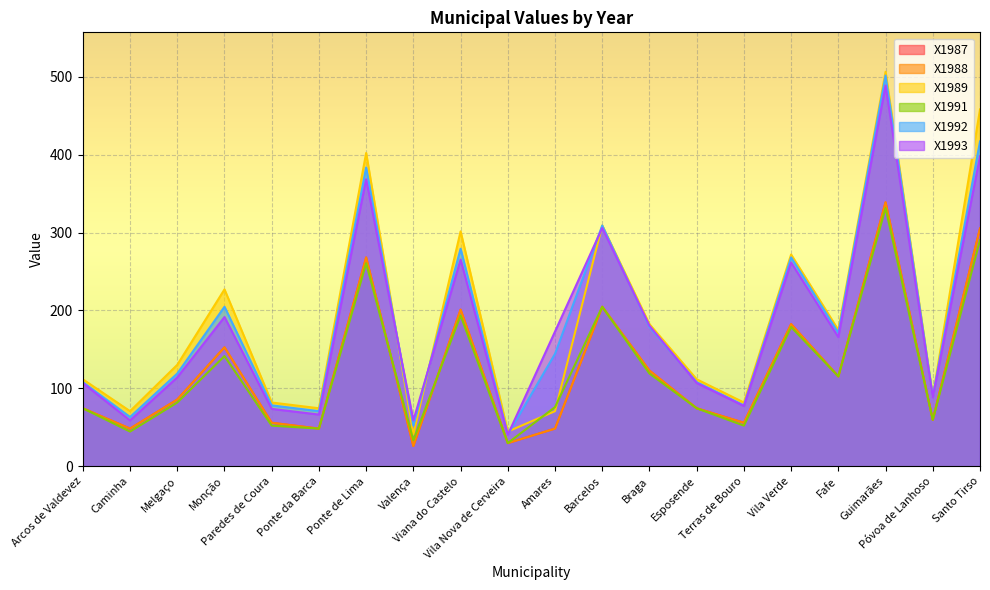

How many data points in X1992 are above 144?

10